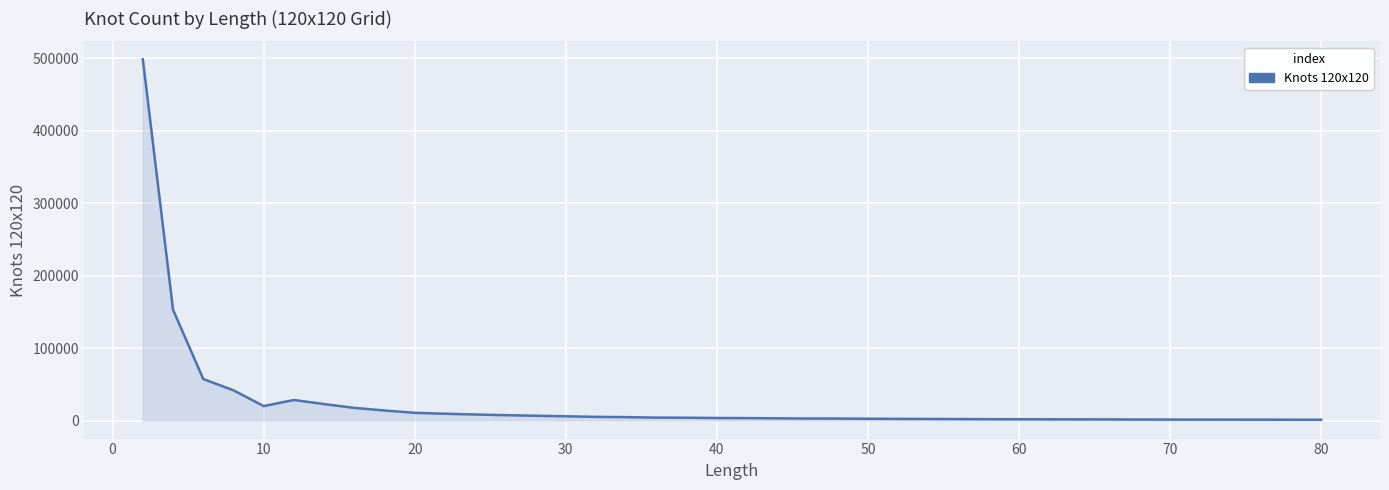

How many lines are shown in the chart?

1